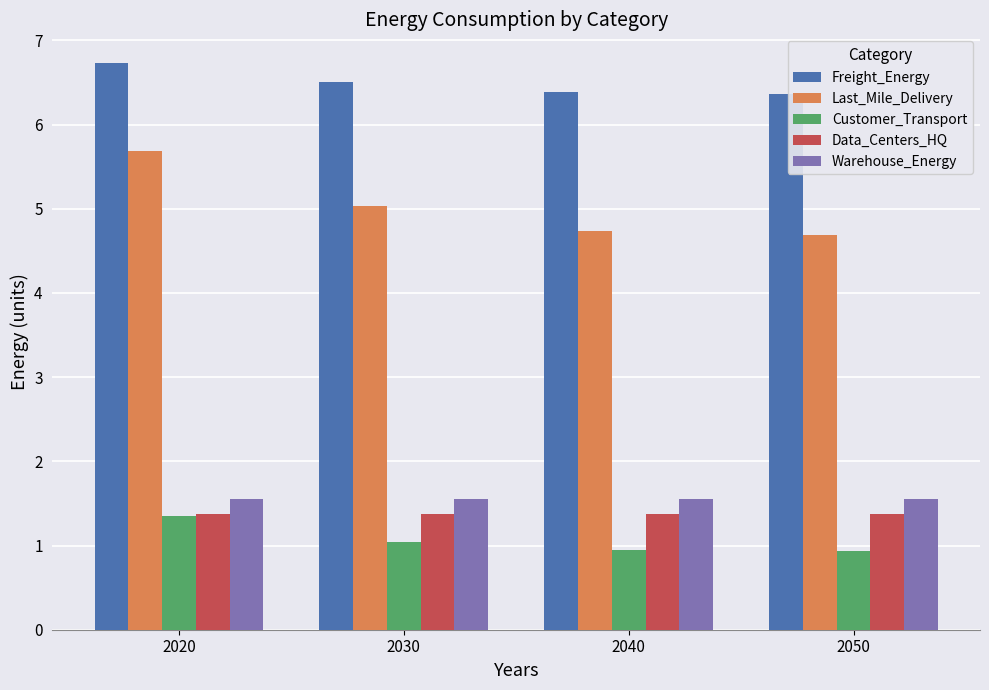

How many bars are there in total?

20